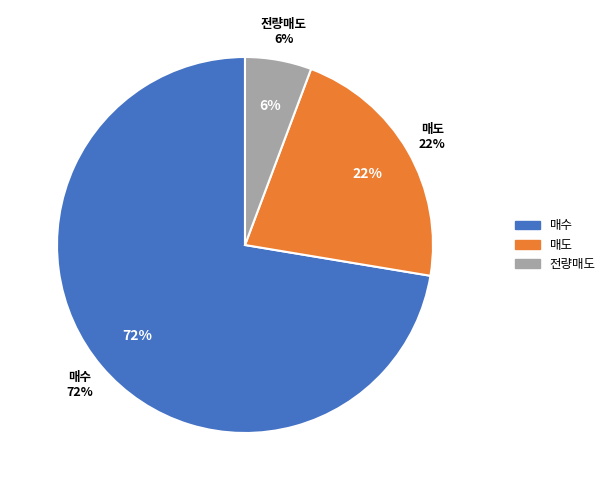

How many slices are in this pie chart?

3